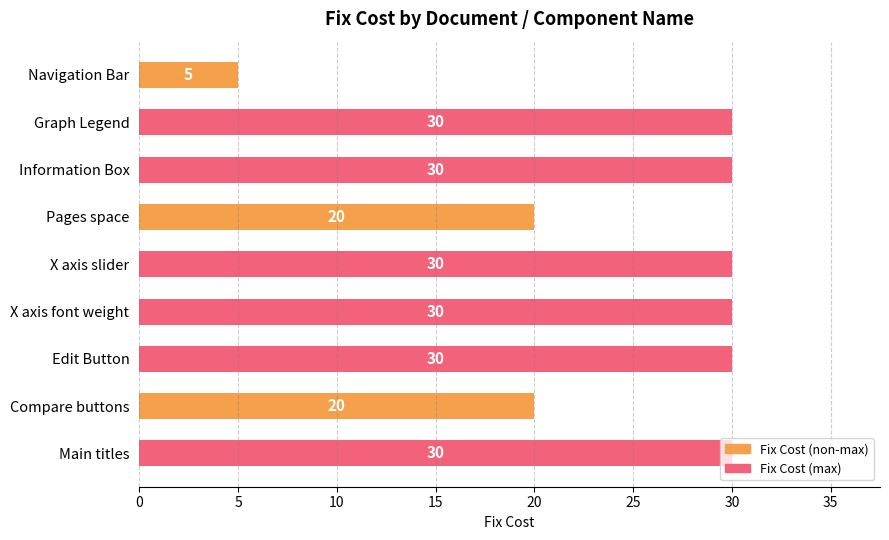

What is the maximum value shown in the chart?

30